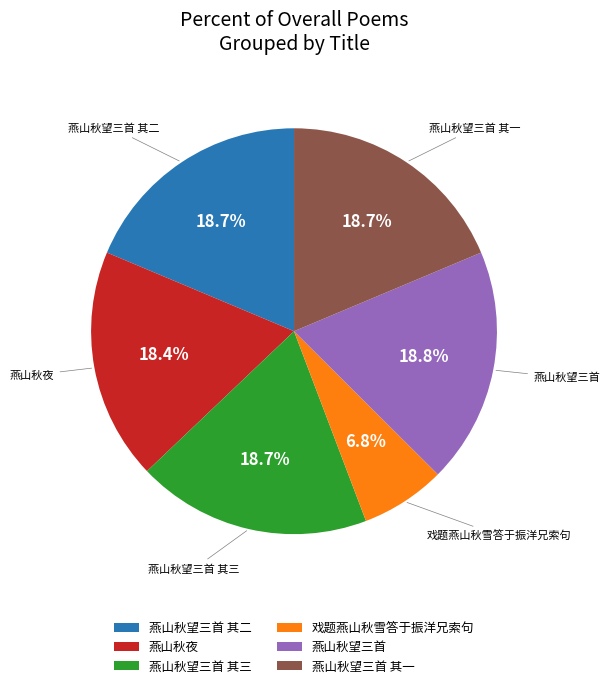

What percentage is the 戏题燕山秋雪答于振洋兄索句 slice, to the nearest percent?

7%